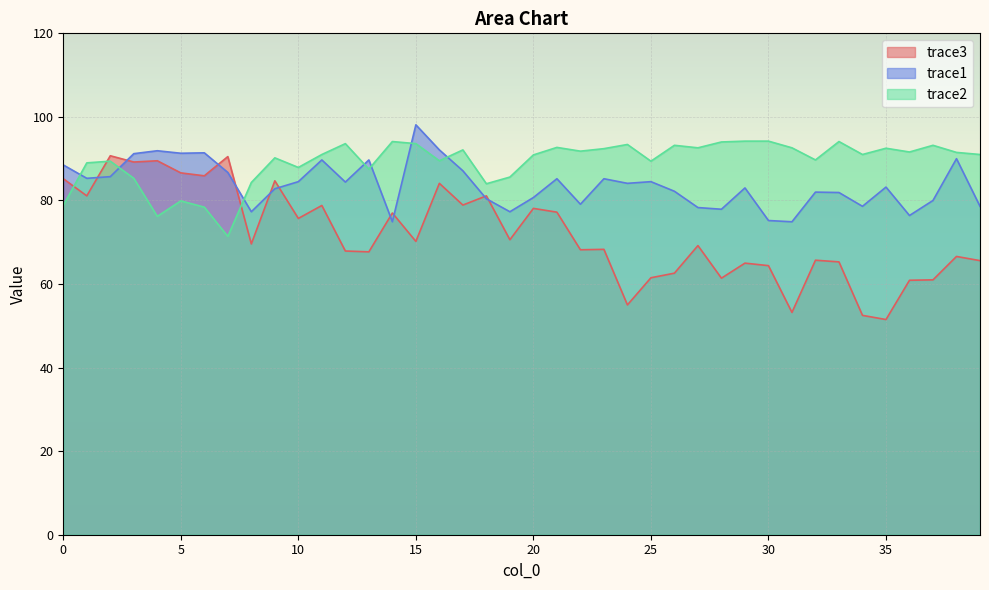

Is the value of trace1 at 4 greater than the value of trace3 at 20?

Yes